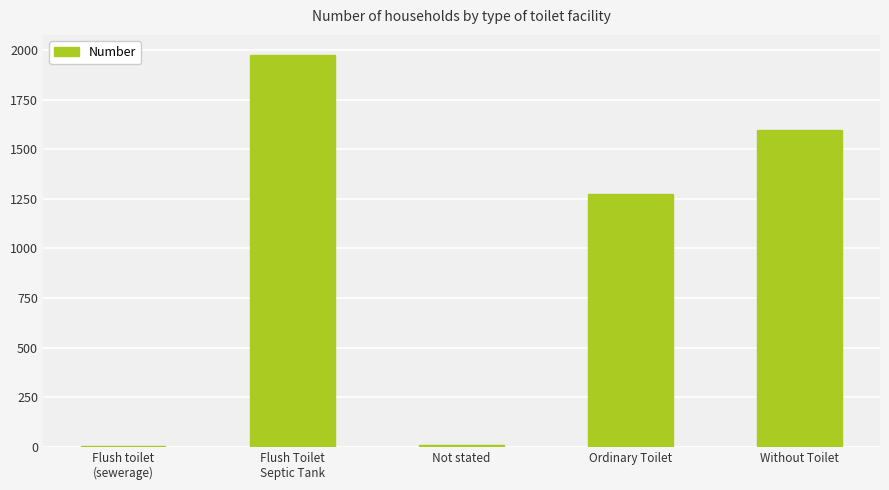

What is the ratio of the value at Ordinary Toilet to the value at Without Toilet?

0.8